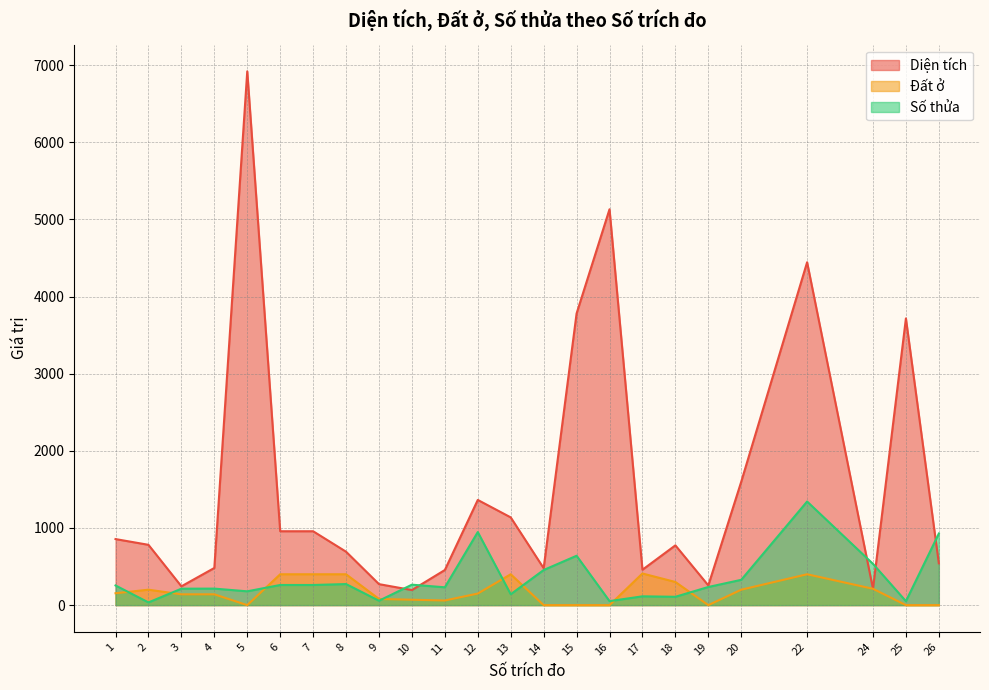

What is the sum of the Diện tích values at 4 and 5?

7401.1